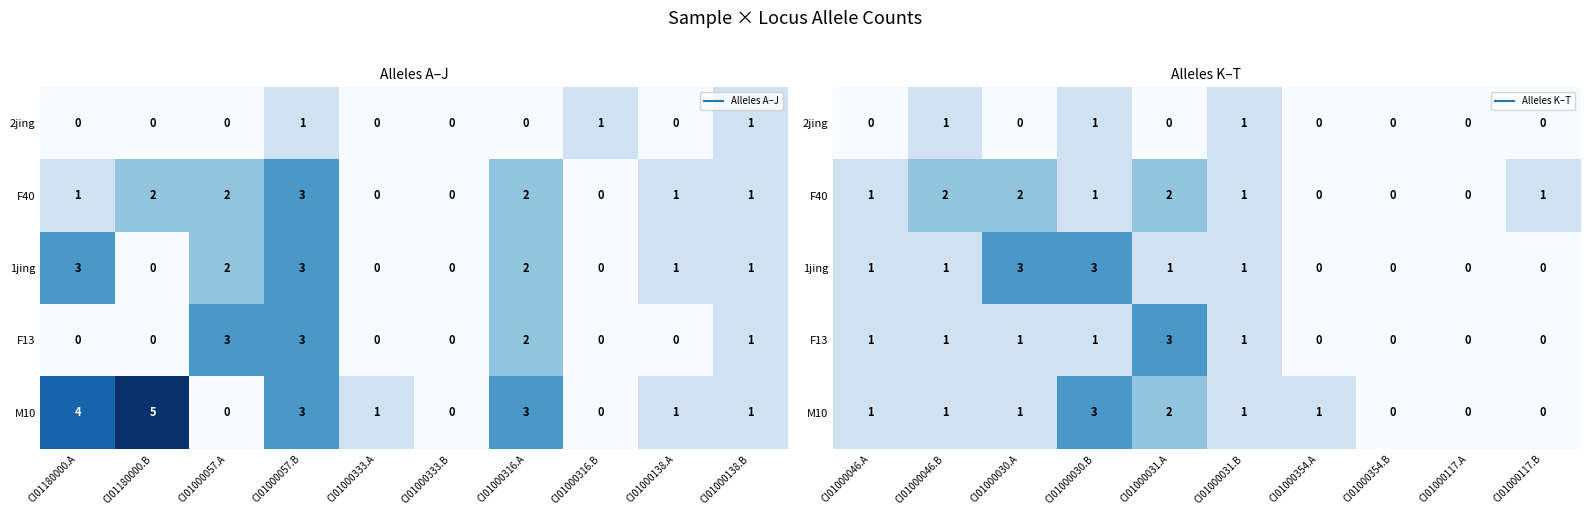

Which series changed the most between CI01000031.B and CI01000354.B?

2jing